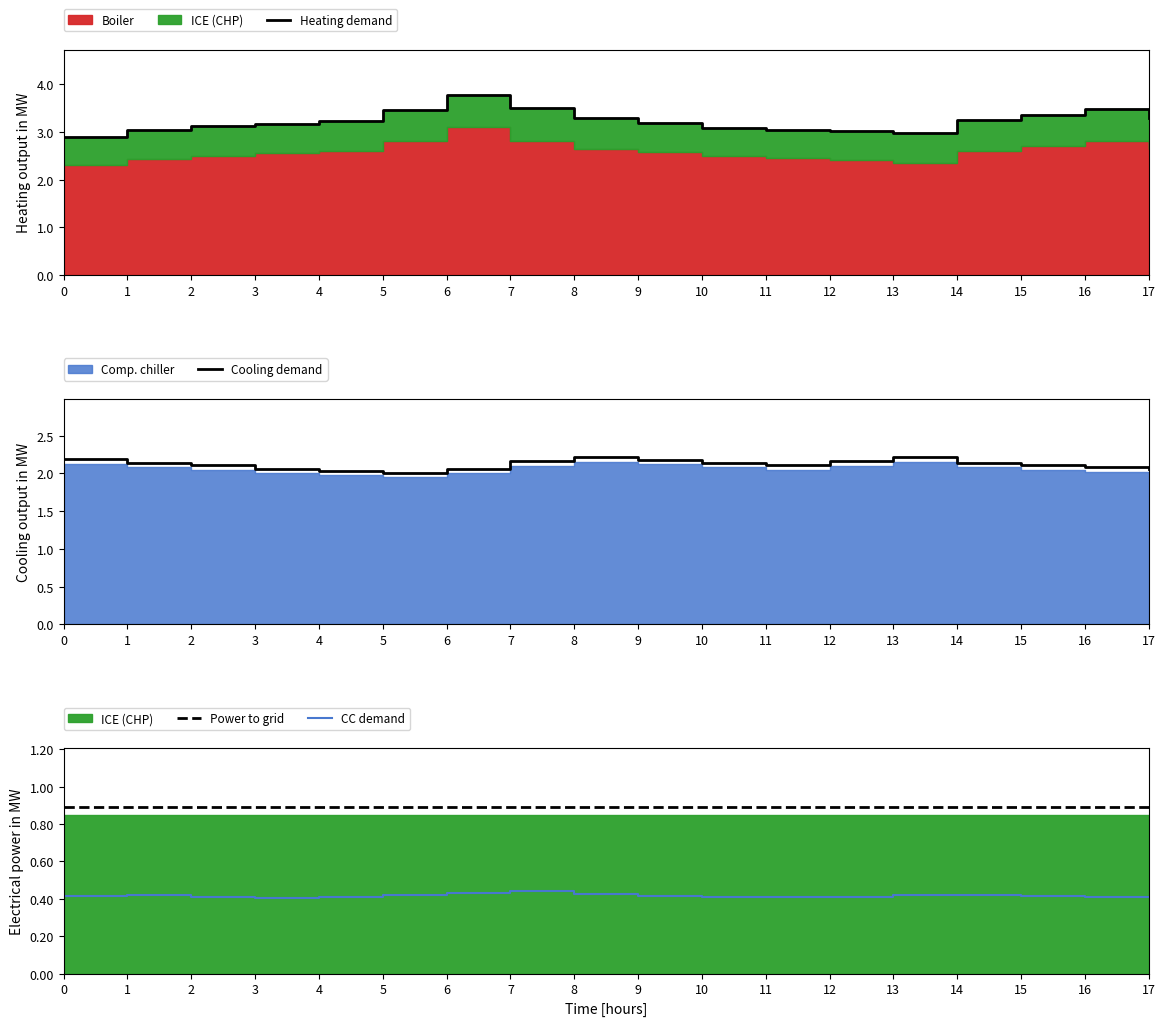

Rank the series by their maximum value, from lowest to highest.

CC demand, Power to grid, Cooling demand, Heating demand